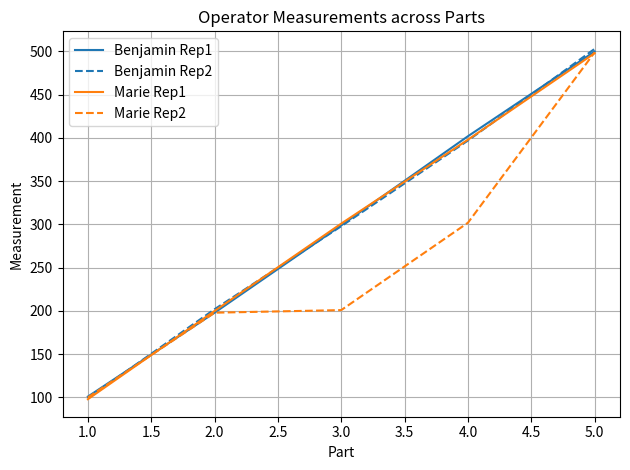

The value of Marie Rep2 at 1.0 is 100. True or false?

True